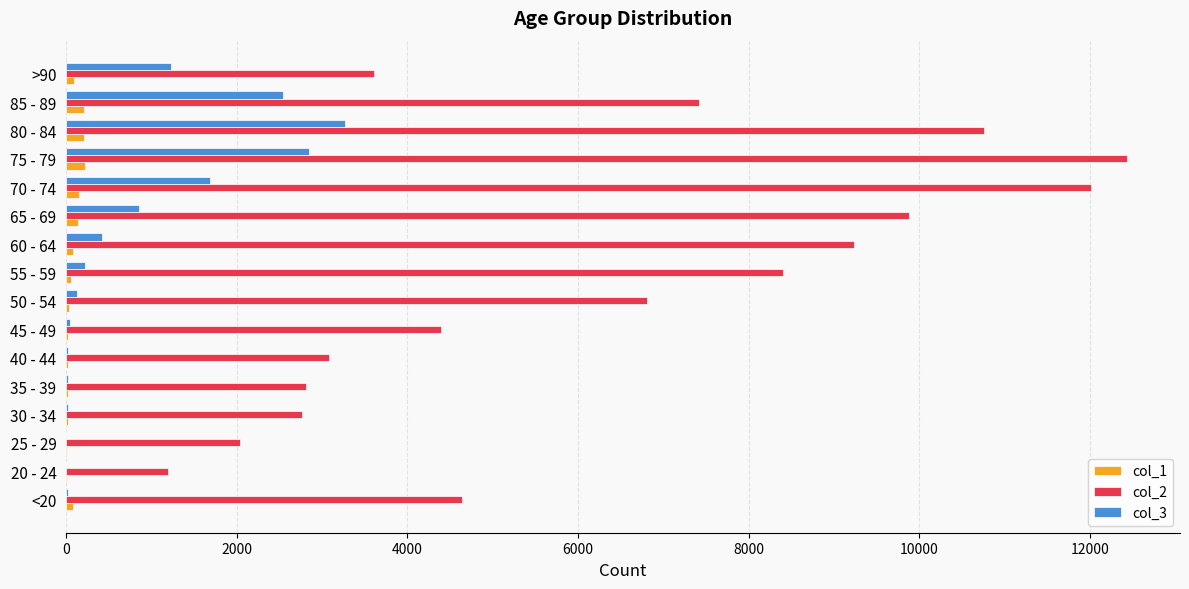

What are all the series names shown in the legend?

col_1, col_2, col_3